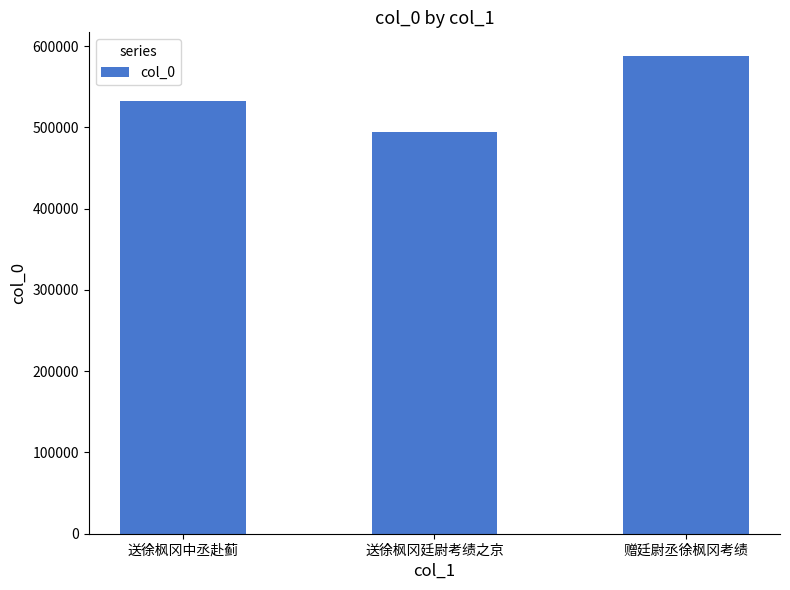

What is the sum of the values at 送徐枫冈廷尉考绩之京 and 赠廷尉丞徐枫冈考绩?

1081983